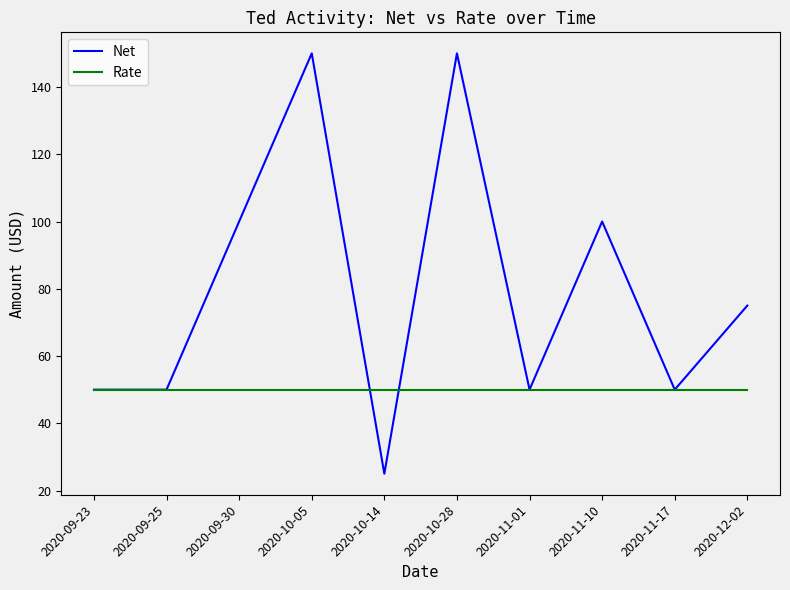

How many lines are shown in the chart?

2